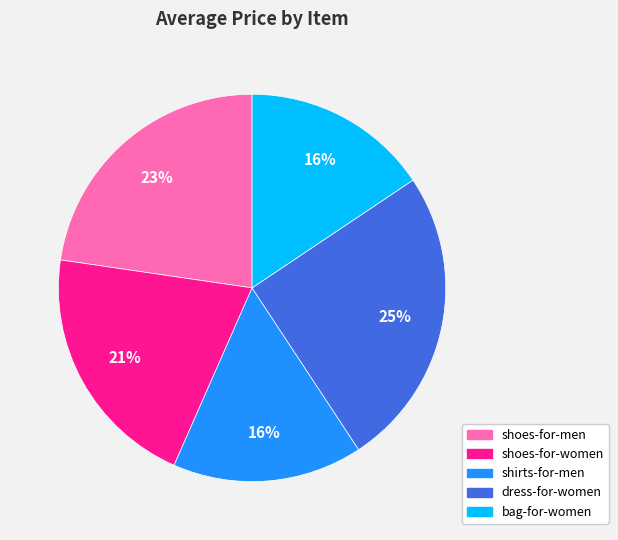

What is the largest slice in the pie chart?

dress-for-women